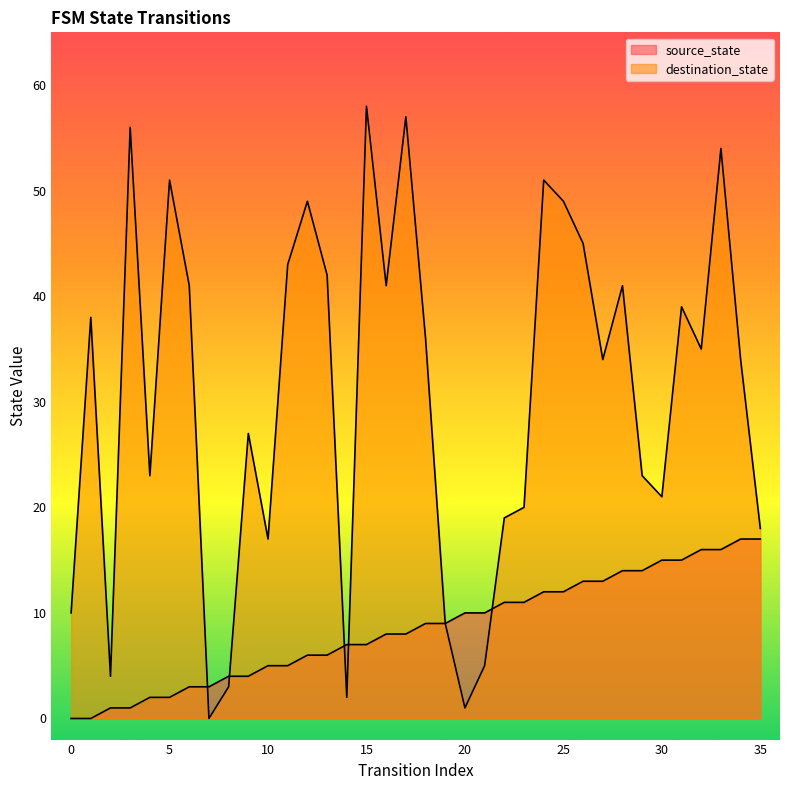

Rank the series by their average value, from highest to lowest.

destination_state, source_state